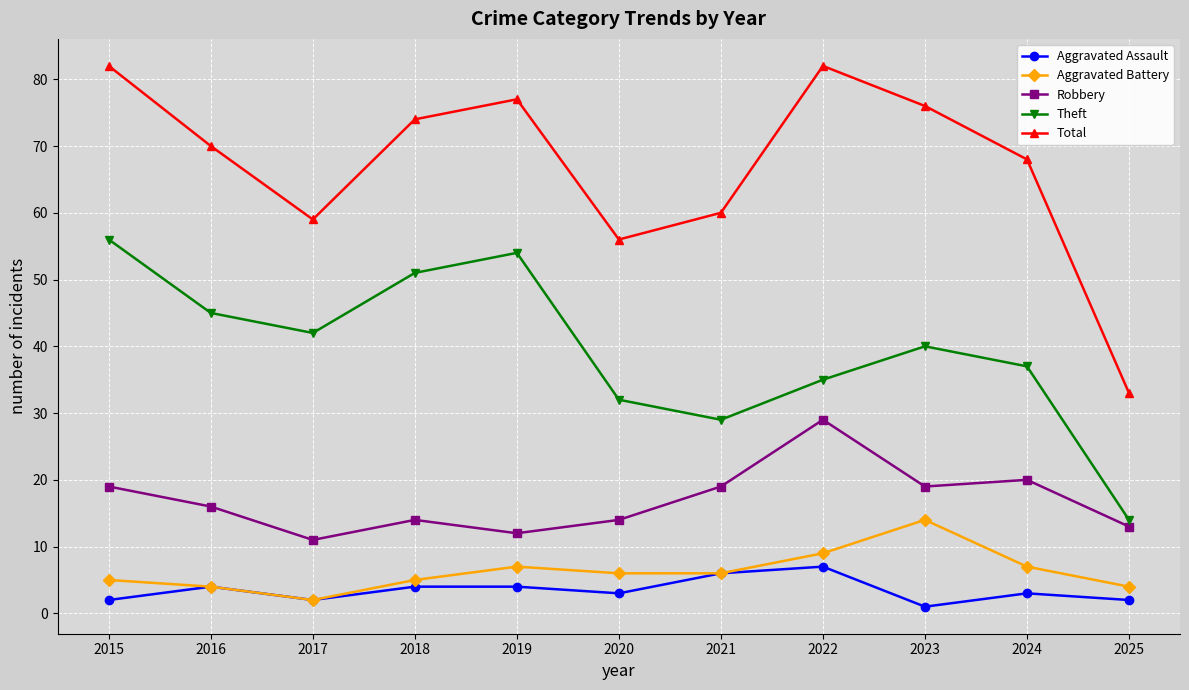

How many series are shown in this chart?

5